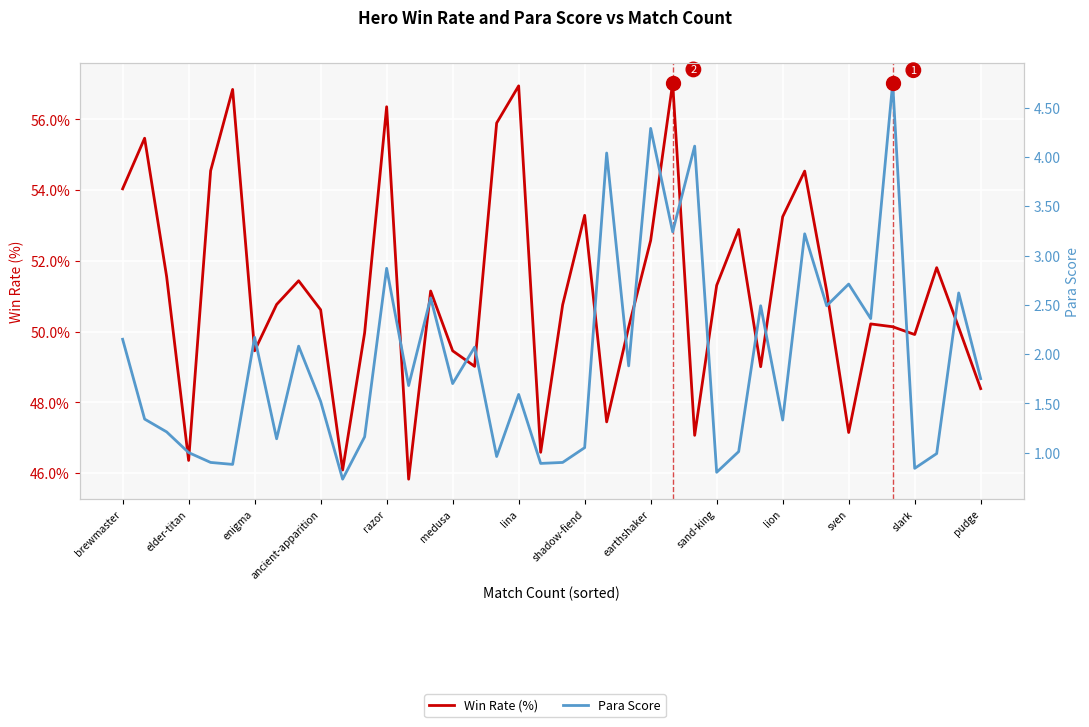

Where does the Para Score series first go above 1?

brewmaster